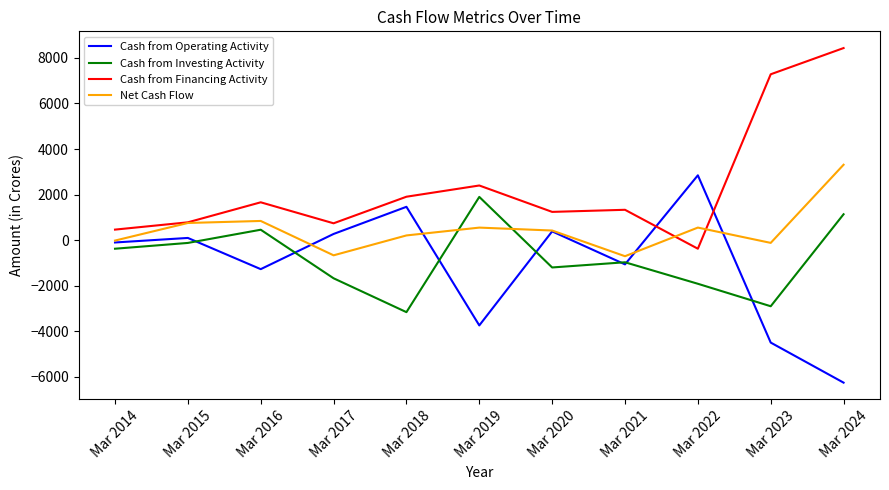

How many values in Cash from Operating Activity are above zero?

5